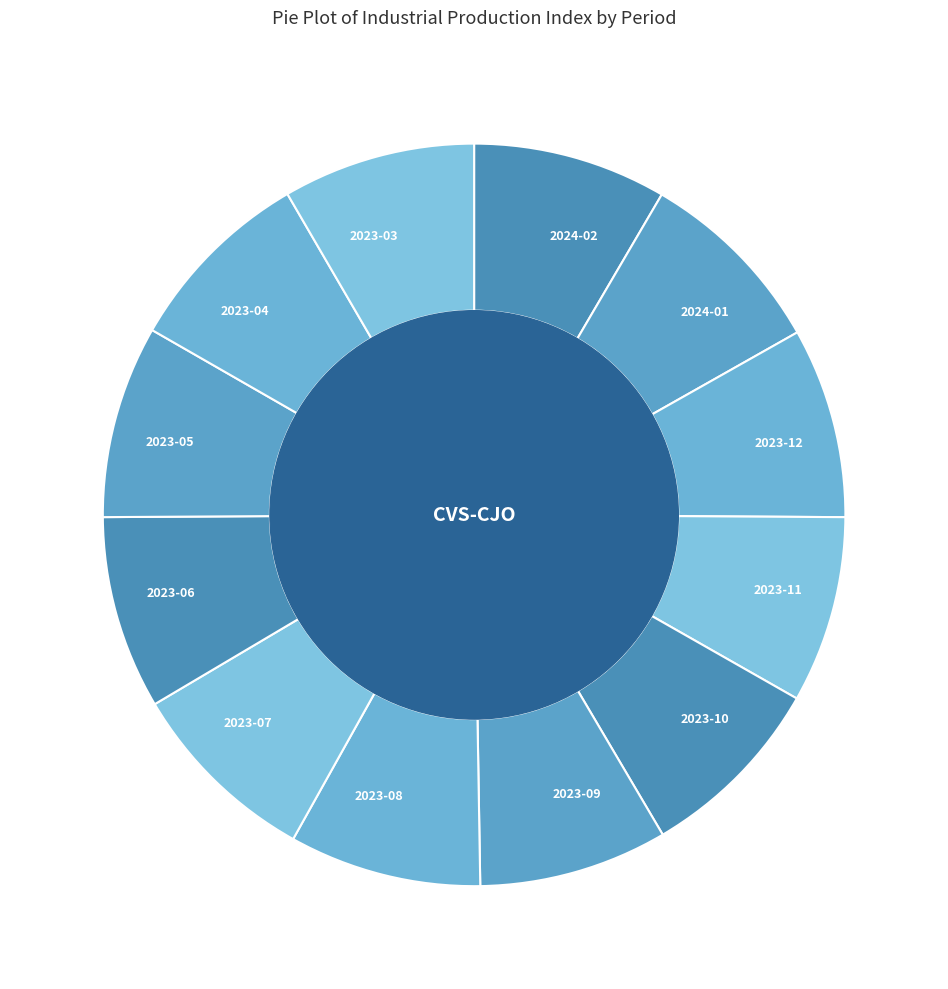

Count the number of slices in the pie.

12